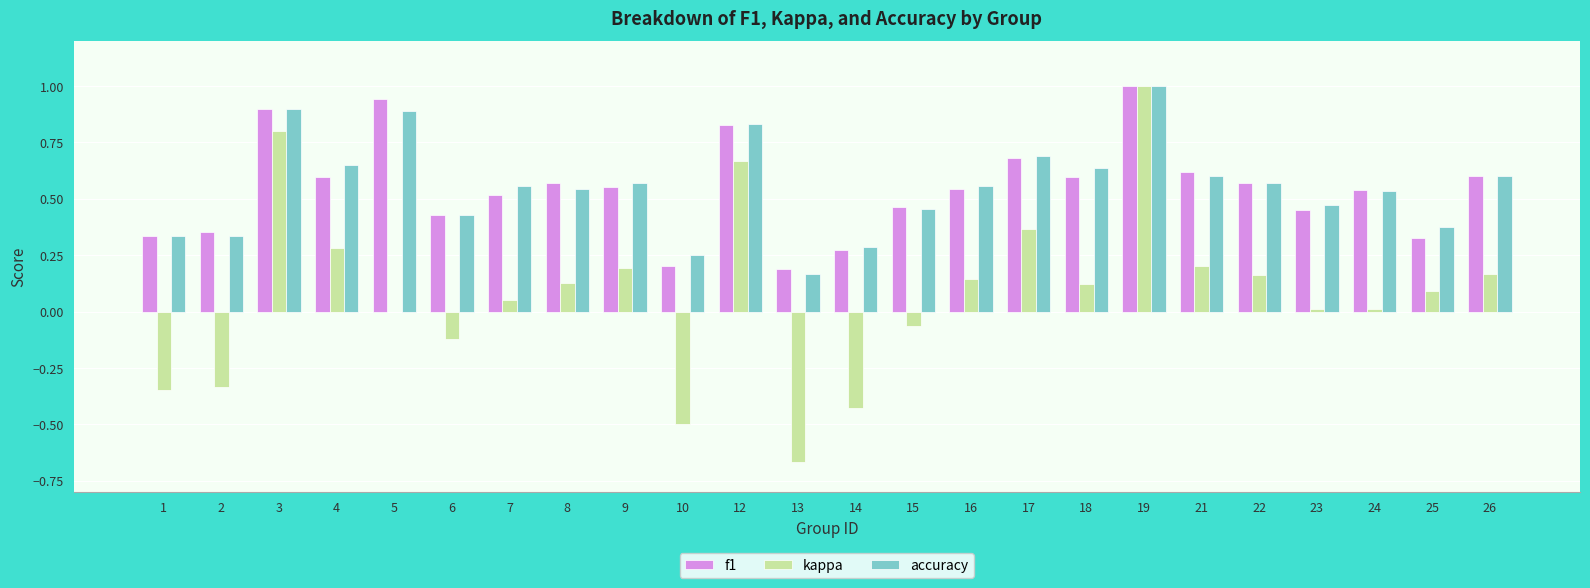

True or false: accuracy has a value of 0.1 at 13.

False